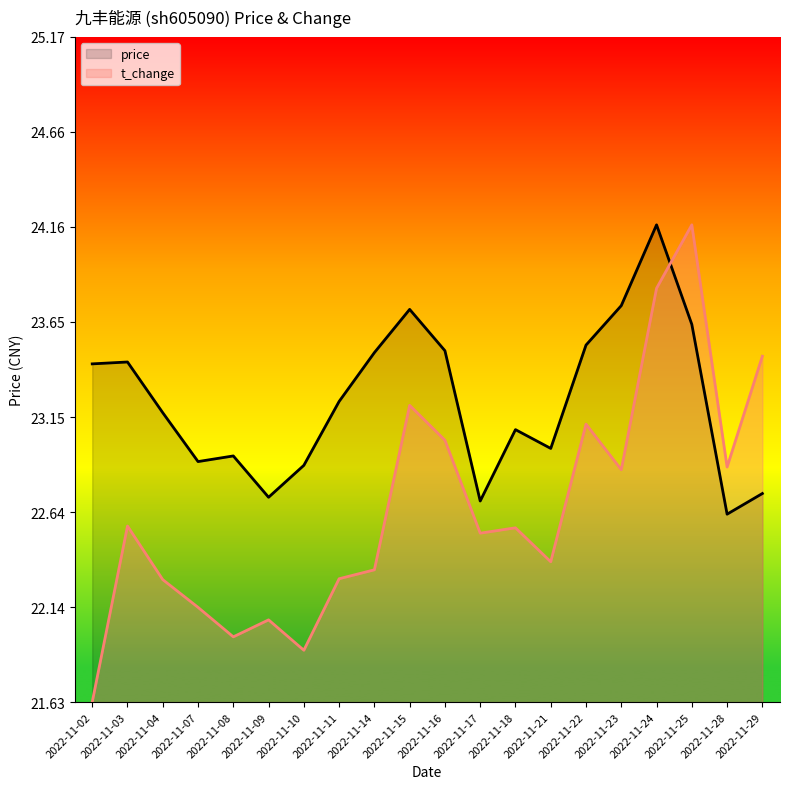

Reading right to left, extract all data points from this chart.

price: 2022-11-29=22.7	2022-11-28=22.6	2022-11-25=23.6	2022-11-24=24.2	2022-11-23=23.7	2022-11-22=23.5	2022-11-21=23.0	2022-11-18=23.1	2022-11-17=22.7	2022-11-16=23.5	2022-11-15=23.7	2022-11-14=23.5	2022-11-11=23.2	2022-11-10=22.9	2022-11-09=22.7	2022-11-08=22.9	2022-11-07=22.9	2022-11-04=23.2	2022-11-03=23.4	2022-11-02=23.4
t_change: 2022-11-29=23.5	2022-11-28=22.9	2022-11-25=24.2	2022-11-24=23.8	2022-11-23=22.9	2022-11-22=23.1	2022-11-21=22.4	2022-11-18=22.6	2022-11-17=22.5	2022-11-16=23.0	2022-11-15=23.2	2022-11-14=22.3	2022-11-11=22.3	2022-11-10=21.9	2022-11-09=22.1	2022-11-08=22.0	2022-11-07=22.1	2022-11-04=22.3	2022-11-03=22.6	2022-11-02=21.6